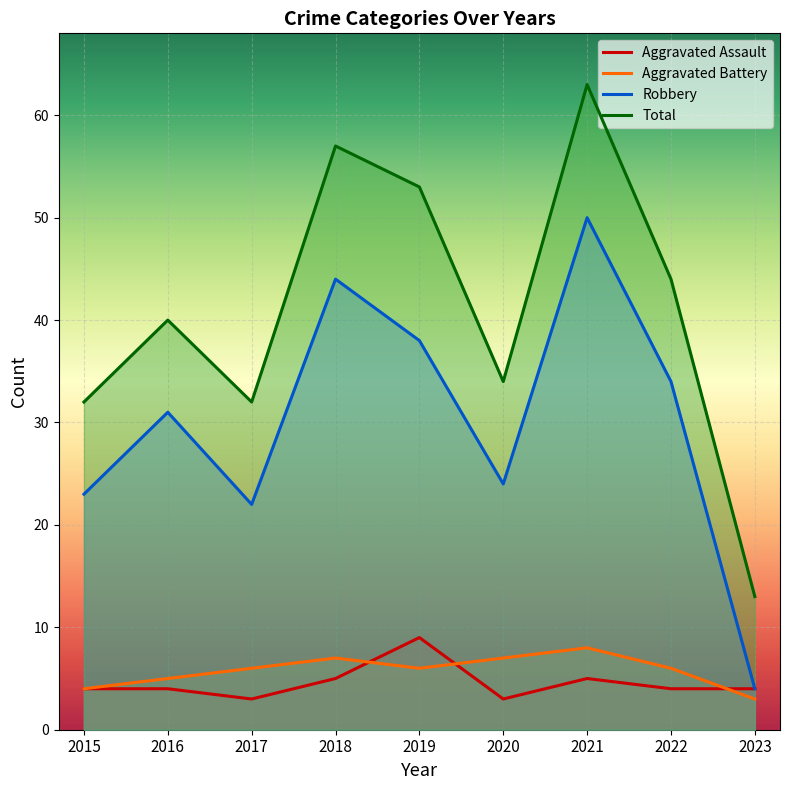

What is the spread (max minus min) of values at 2020?

31